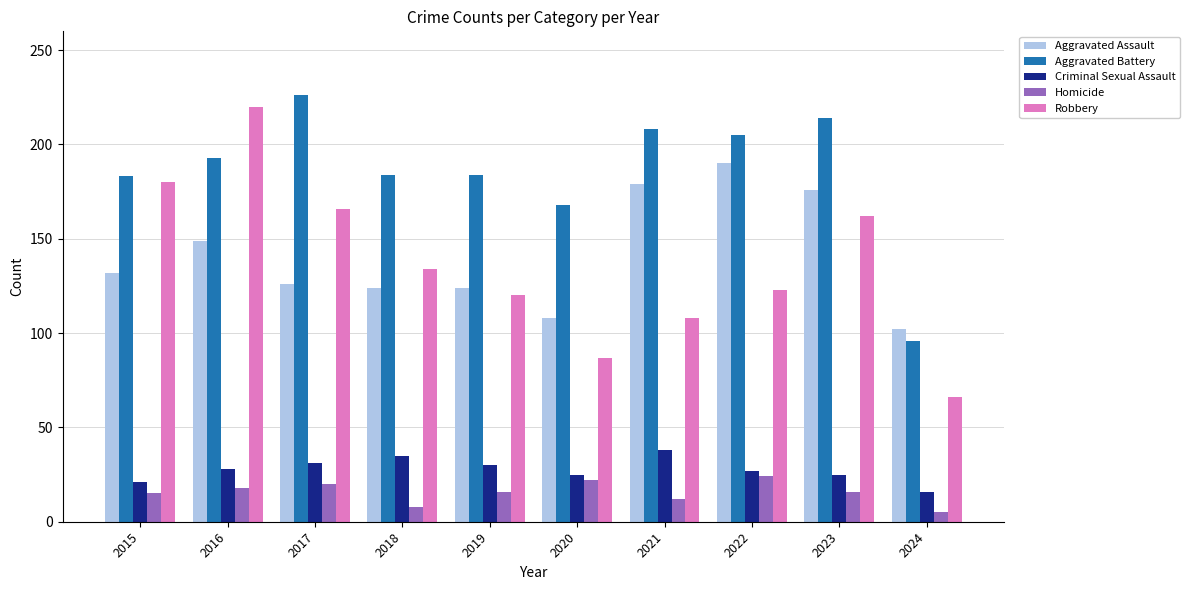

Which series has the widest spread of values?

Robbery